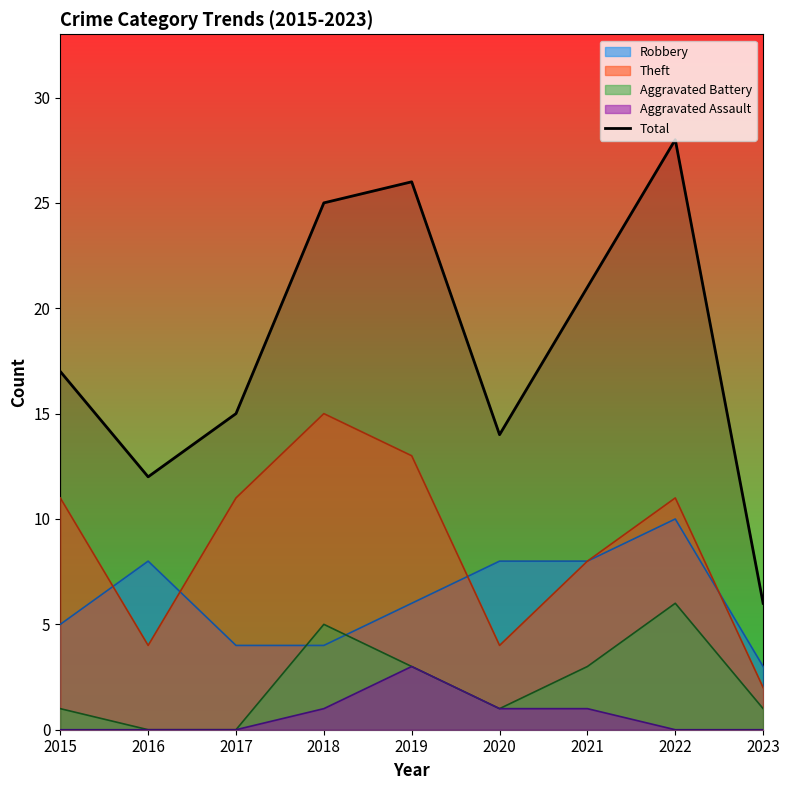

What is the value of the 3rd point from the left?

15